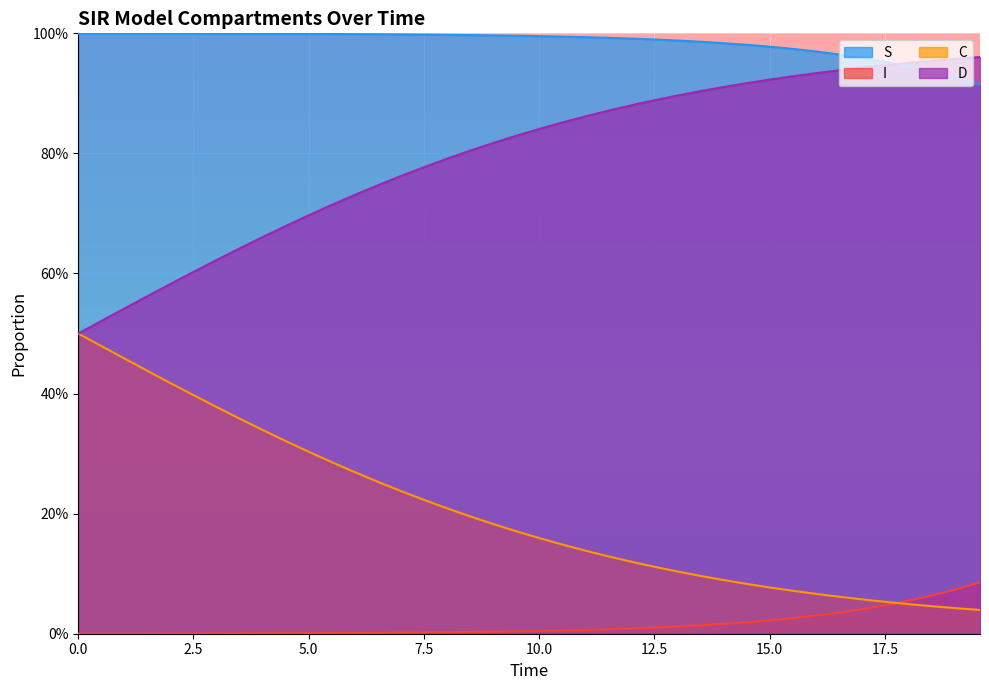

The value of I at 0.0 is 0.0. True or false?

True